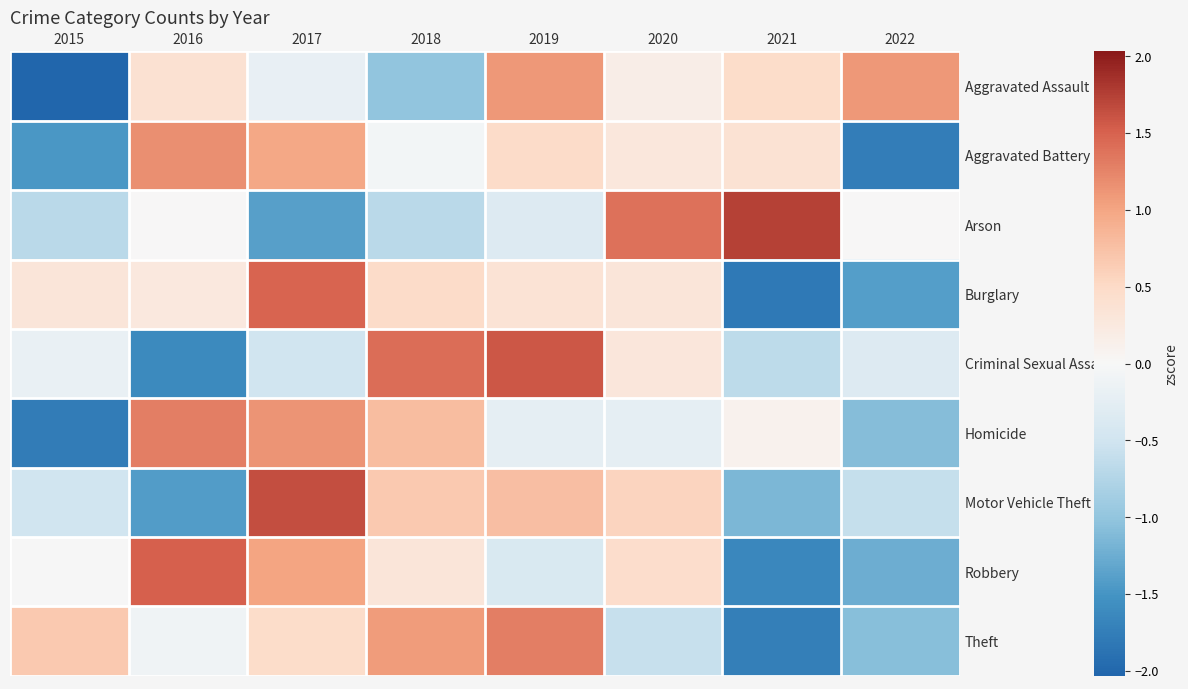

Between 2015 and 2020, which series saw the biggest shift?

Aggravated Assault